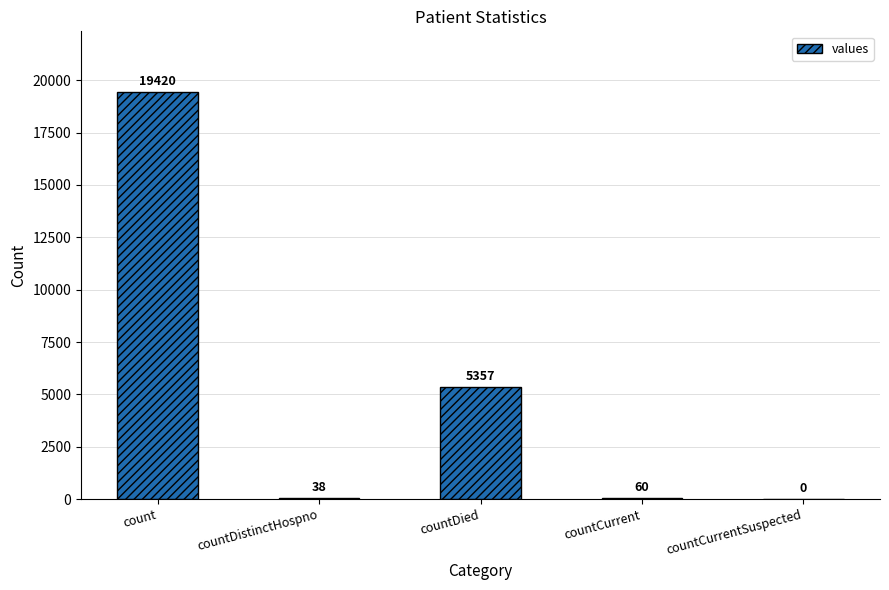

At which label is the value closest to 9710?

countDied